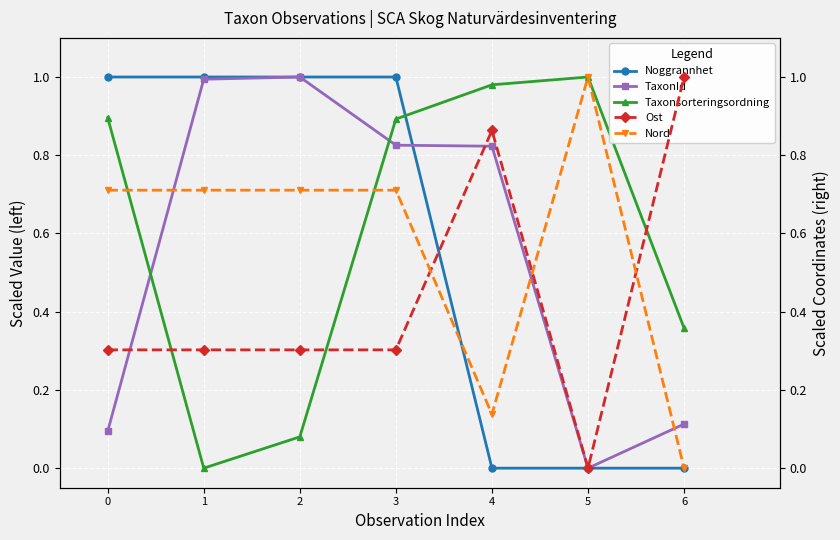

Is it true that Taxonsorteringsordning equals 0.6 at 5?

False